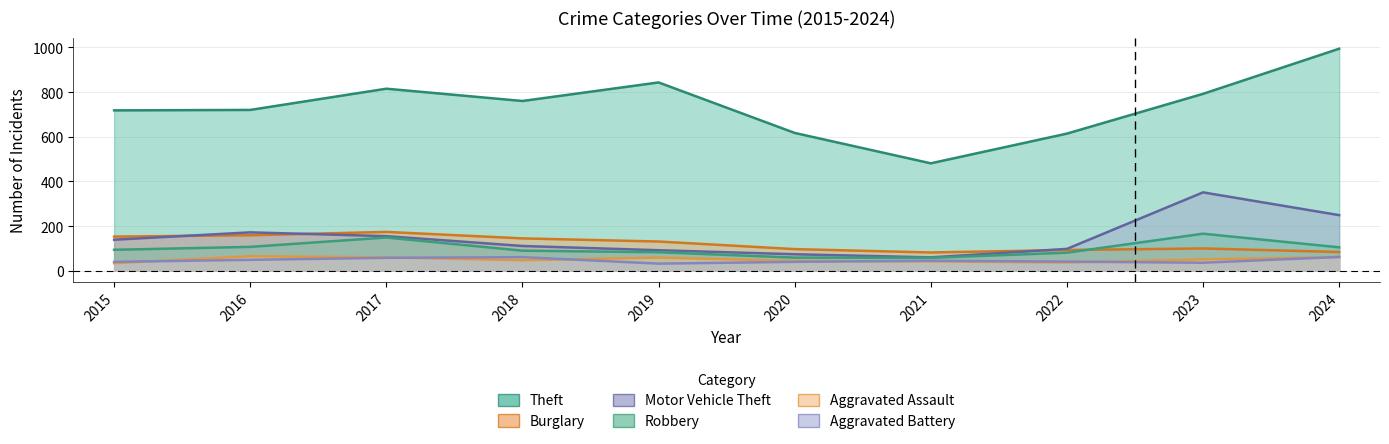

Reading right to left, transcribe all the data shown in this chart.

Theft: 2024=994	2023=792	2022=614	2021=481	2020=617	2019=843	2018=760	2017=815	2016=720	2015=718
Burglary: 2024=84	2023=100	2022=93	2021=82	2020=97	2019=131	2018=145	2017=174	2016=159	2015=153
Motor Vehicle Theft: 2024=249	2023=351	2022=98	2021=60	2020=74	2019=92	2018=111	2017=155	2016=172	2015=139
Robbery: 2024=105	2023=166	2022=81	2021=58	2020=59	2019=83	2018=90	2017=149	2016=107	2015=94
Aggravated Assault: 2024=61	2023=51	2022=37	2021=42	2020=44	2019=59	2018=47	2017=60	2016=65	2015=34
Aggravated Battery: 2024=62	2023=36	2022=41	2021=45	2020=40	2019=32	2018=61	2017=58	2016=49	2015=40